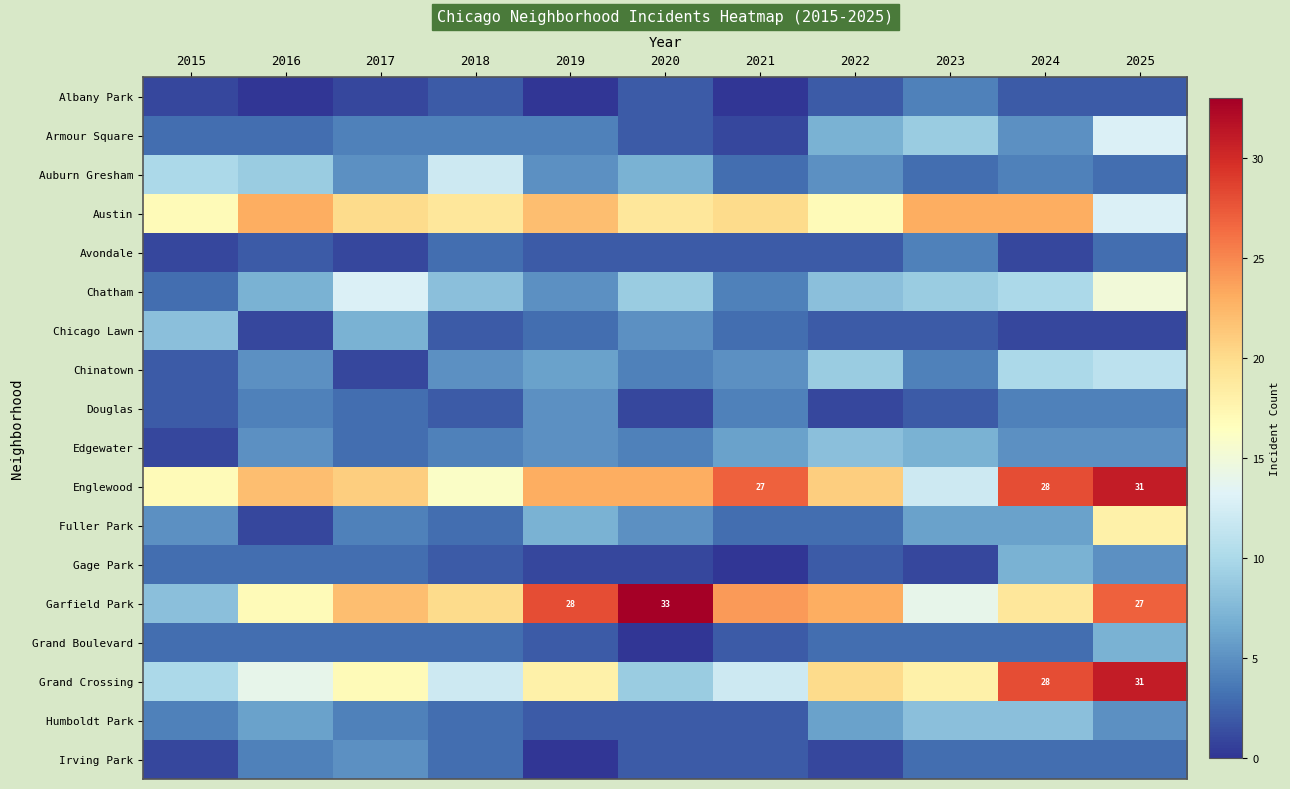

What is the sum of the Englewood values at 2024 and 2021?

55